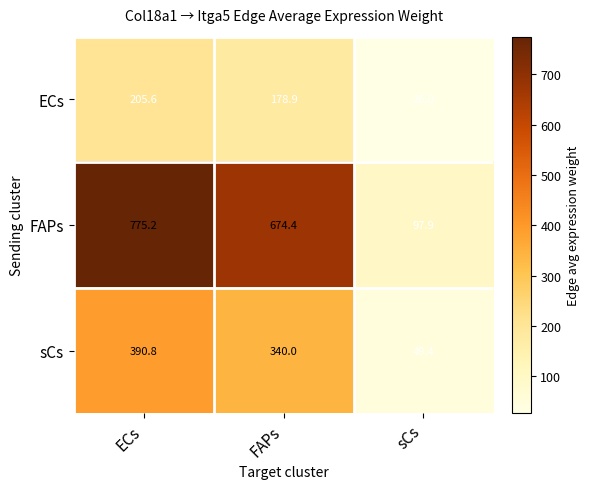

True or false: FAPs has a value of 97.9 at sCs.

True